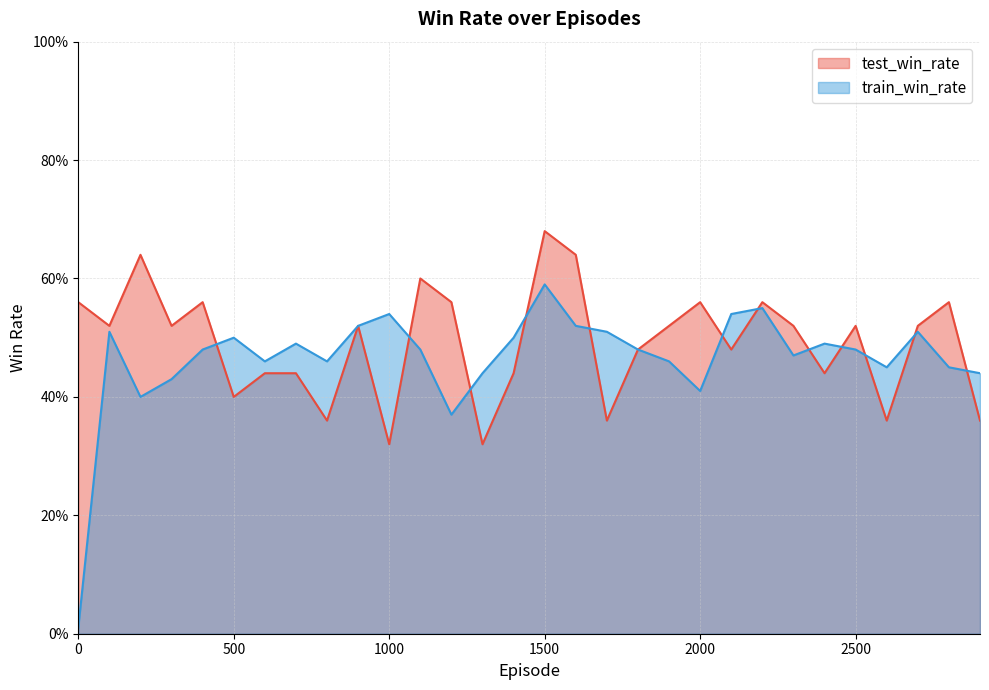

In train_win_rate, how many points are lower than both neighbors (excluding endpoints)?

7